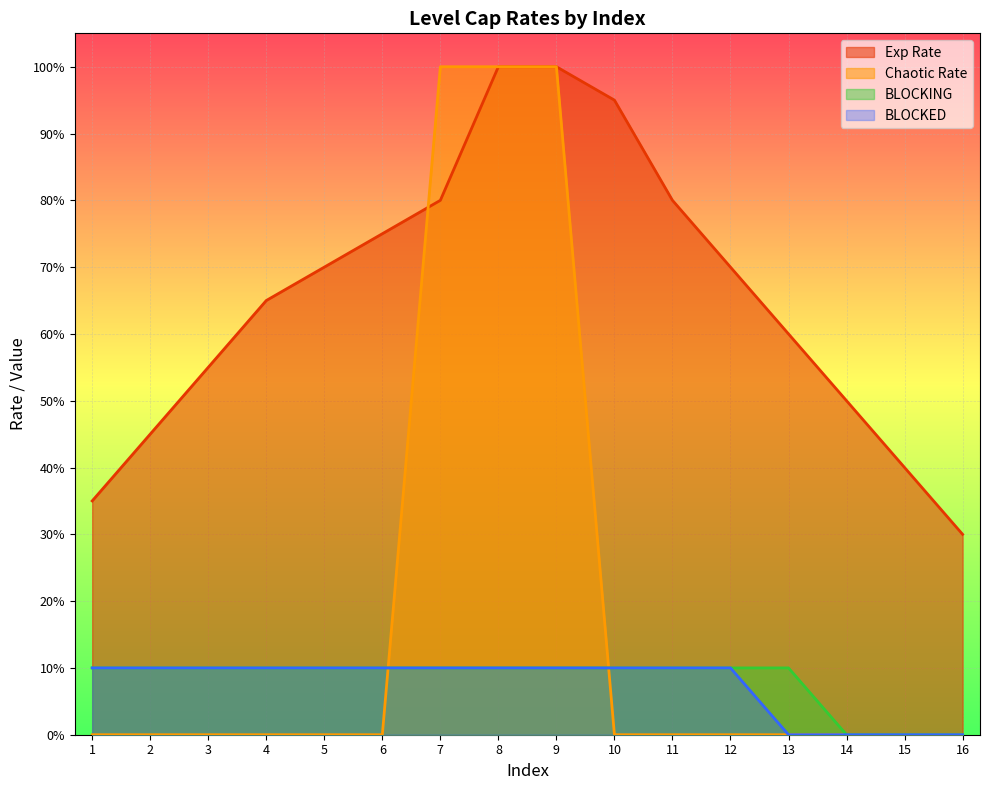

How many values in BLOCKED are above zero?

12